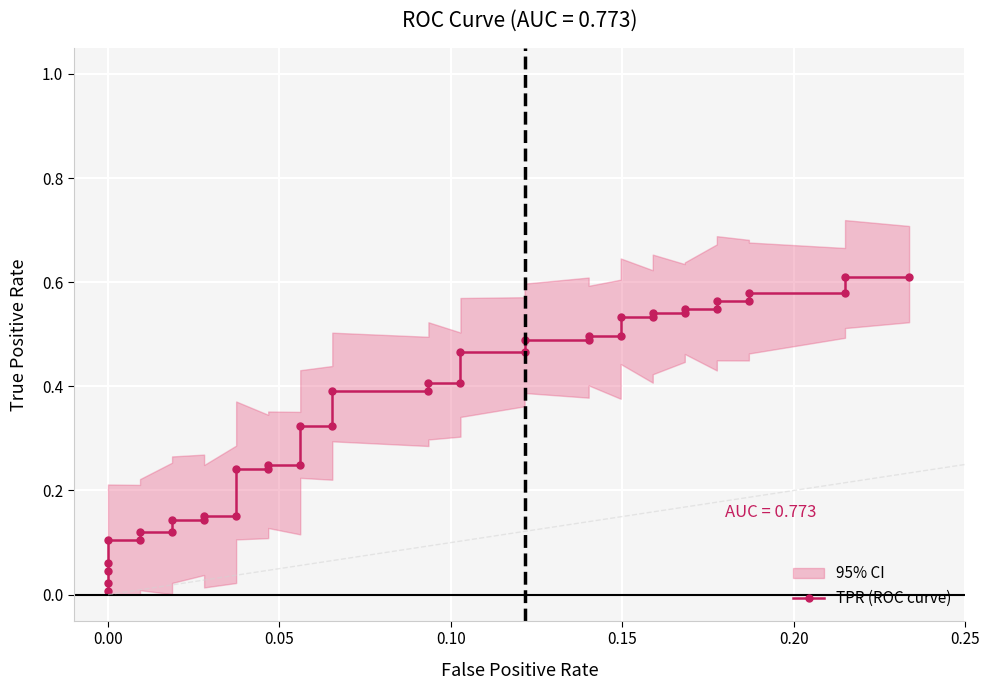

What is the sum of all values?

14.0